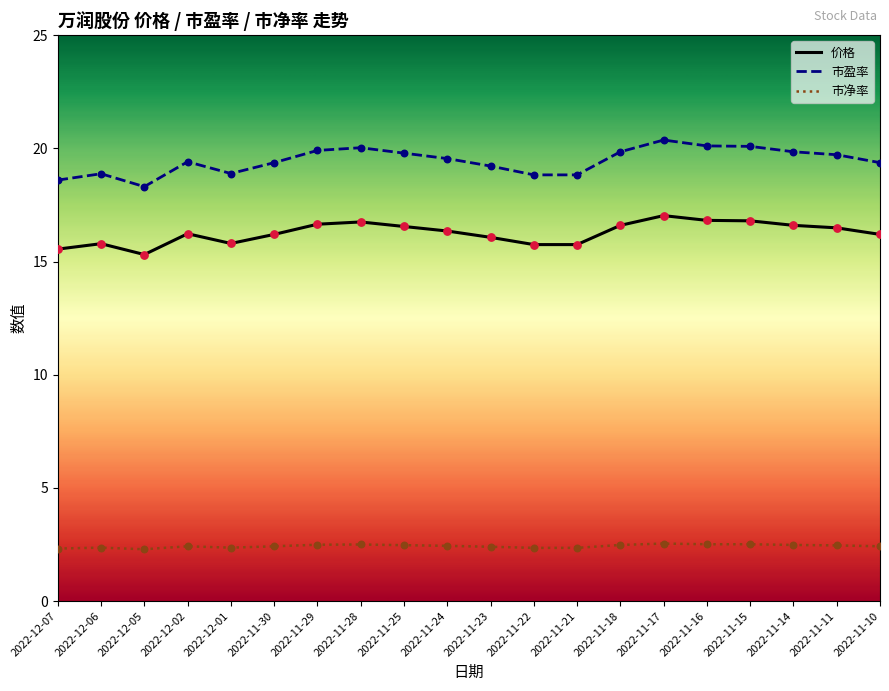

Which series has the largest total across all categories?

市盈率